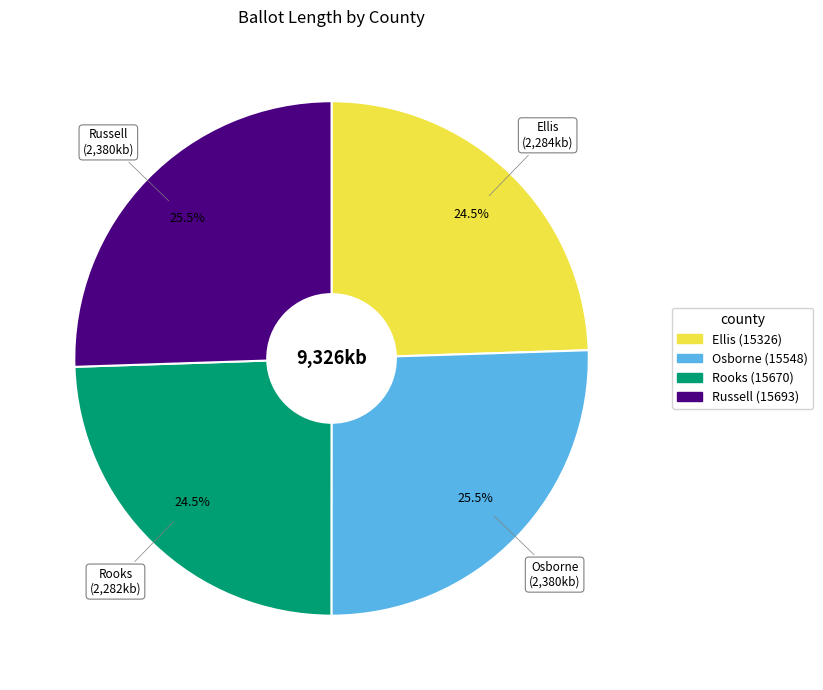

What is the total percentage of Russell (15693) and Rooks (15670)?

50.0%